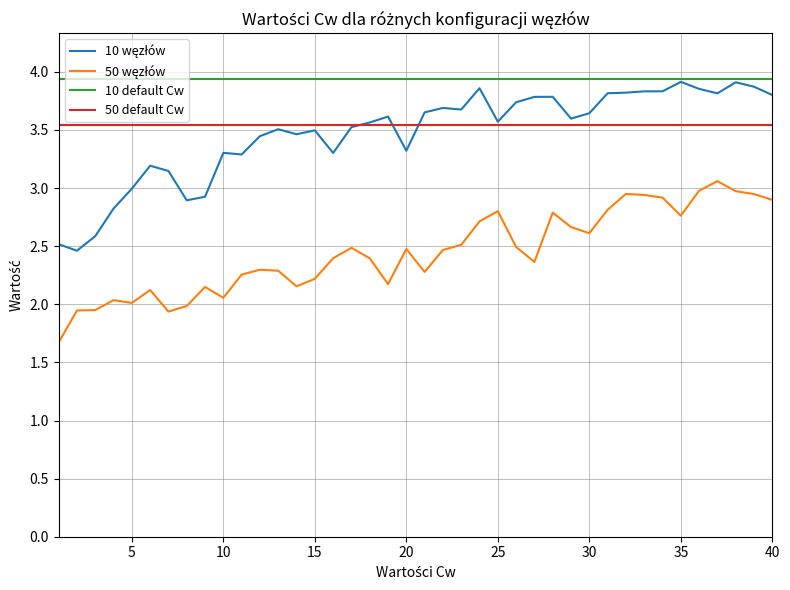

What is the smallest value displayed?

1.7